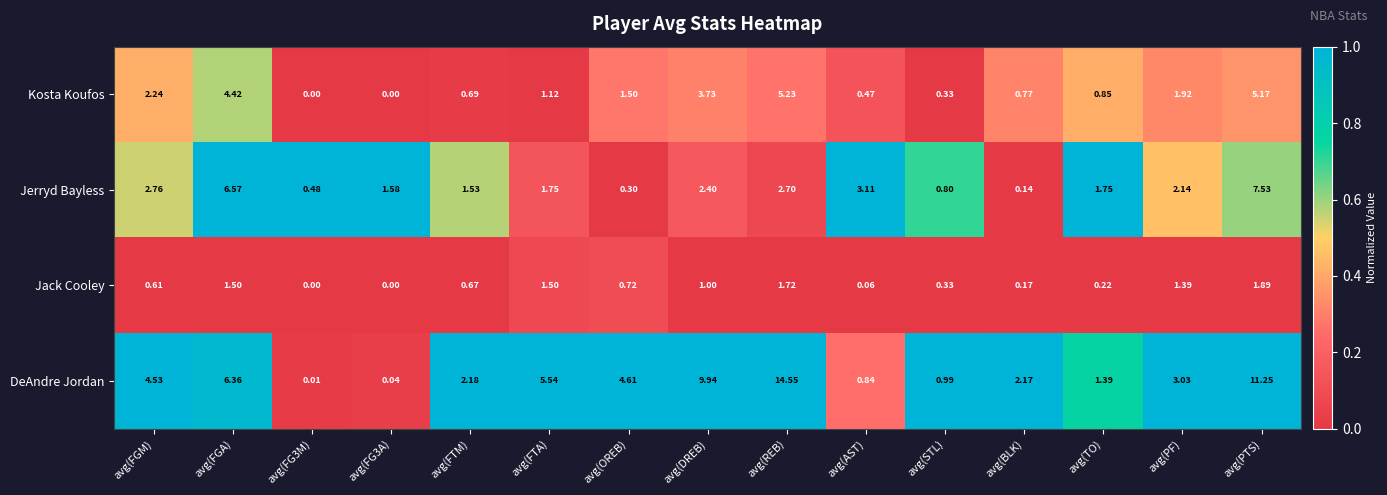

Which series has the largest range (max minus min)?

DeAndre Jordan